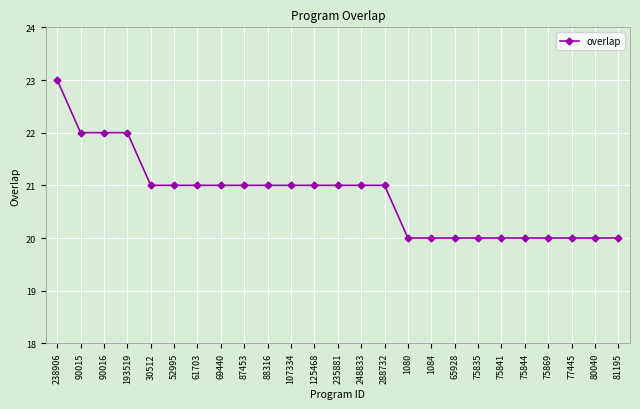

Is this an area chart (filled region under the line)?

No